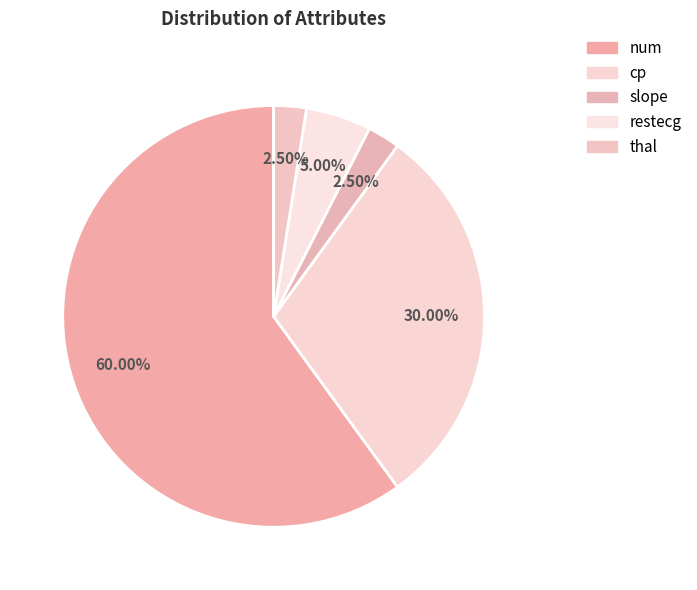

Do thal and cp together represent more than half of the pie?

No